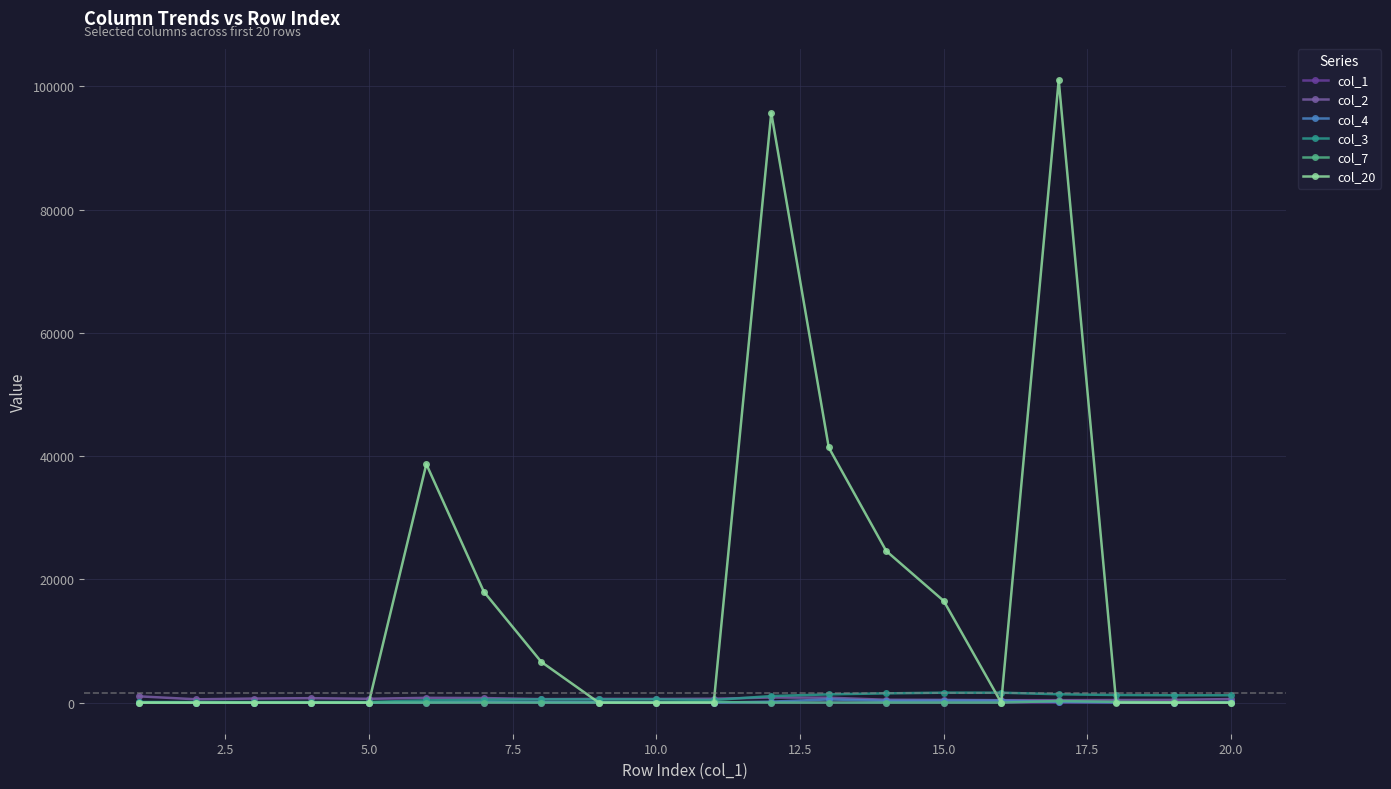

How many data points does each series have?

20